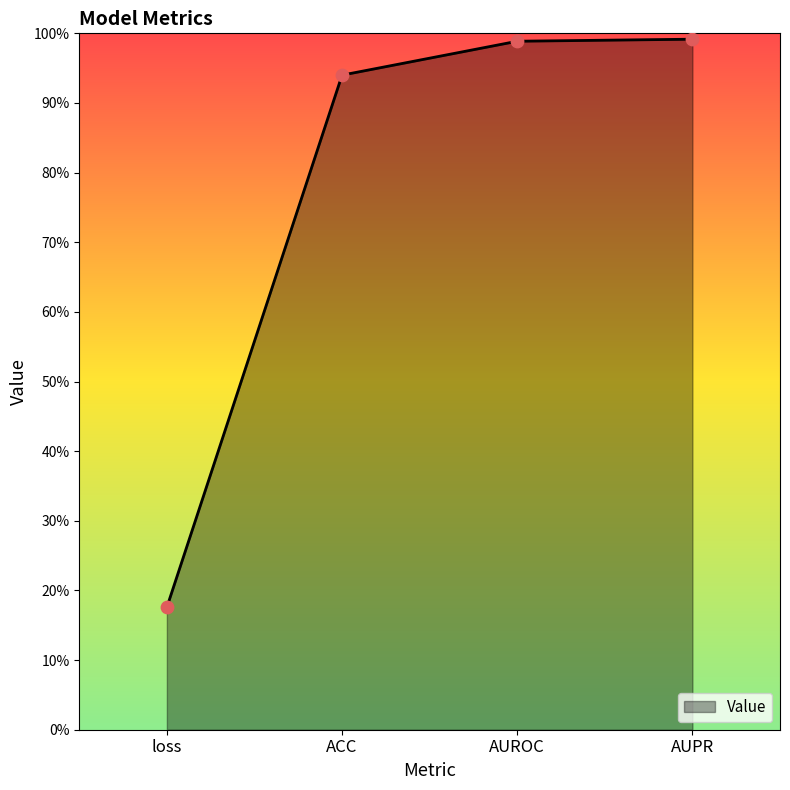

Which has a higher value, AUPR or AUROC?

AUPR